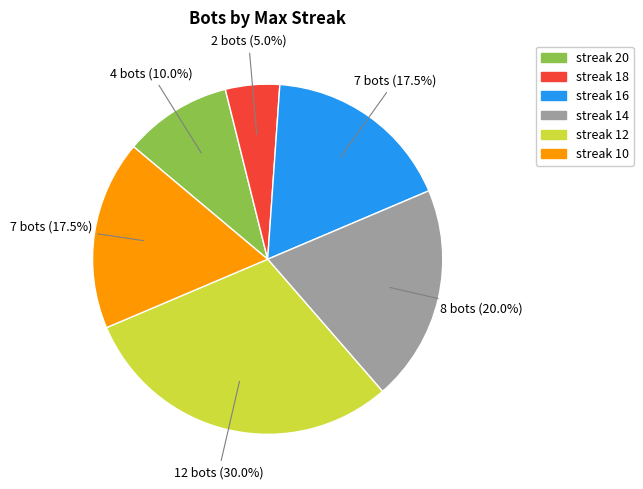

Is there a majority slice in this chart?

No